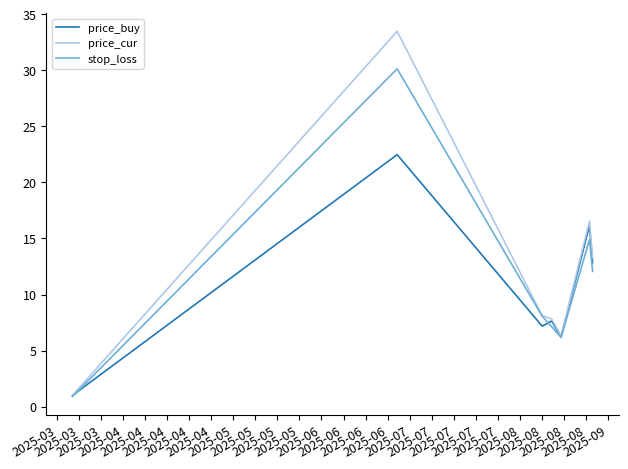

How many values in the stop_loss series exceed 8?

4